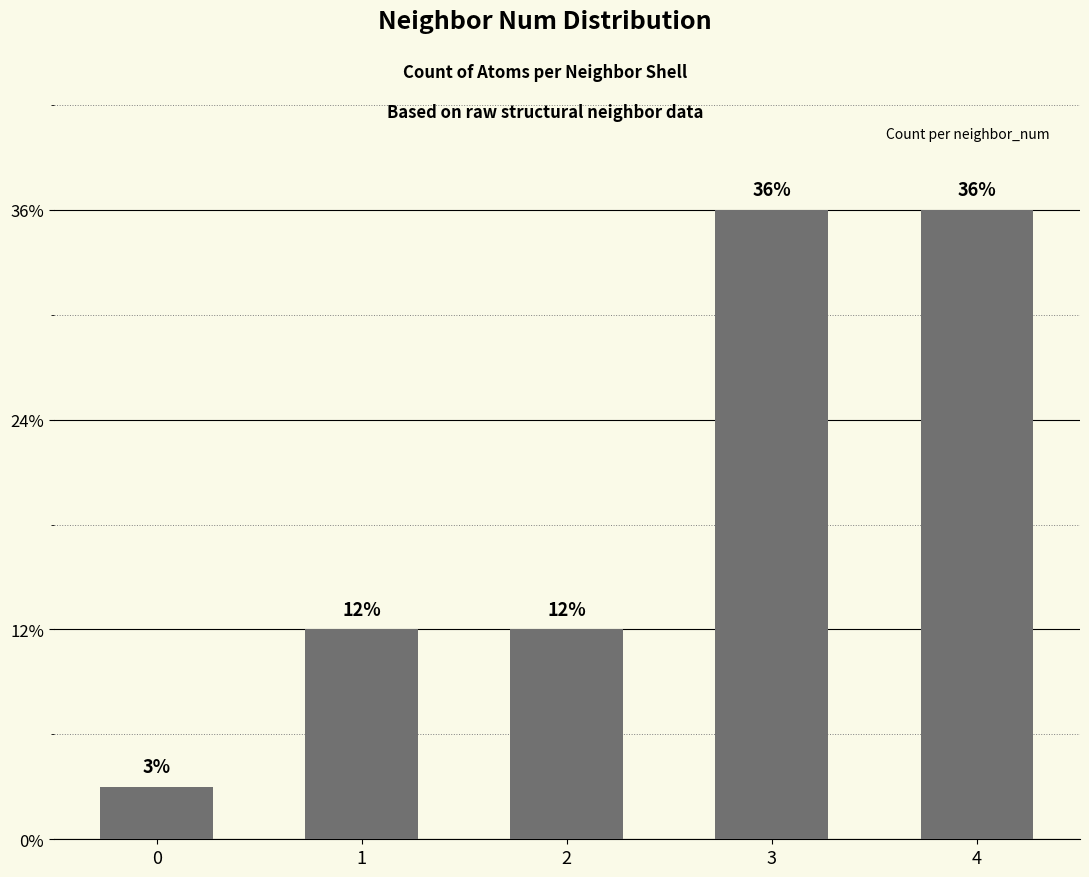

Are the bars horizontal?

No